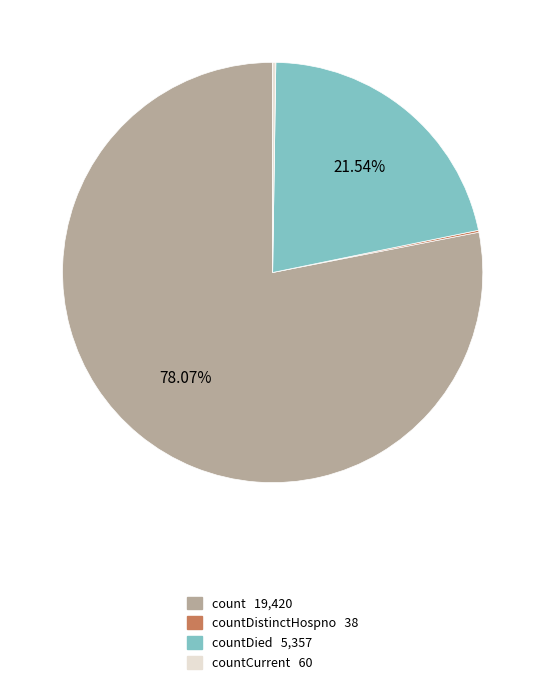

Is there any slice that represents more than half of the pie?

Yes